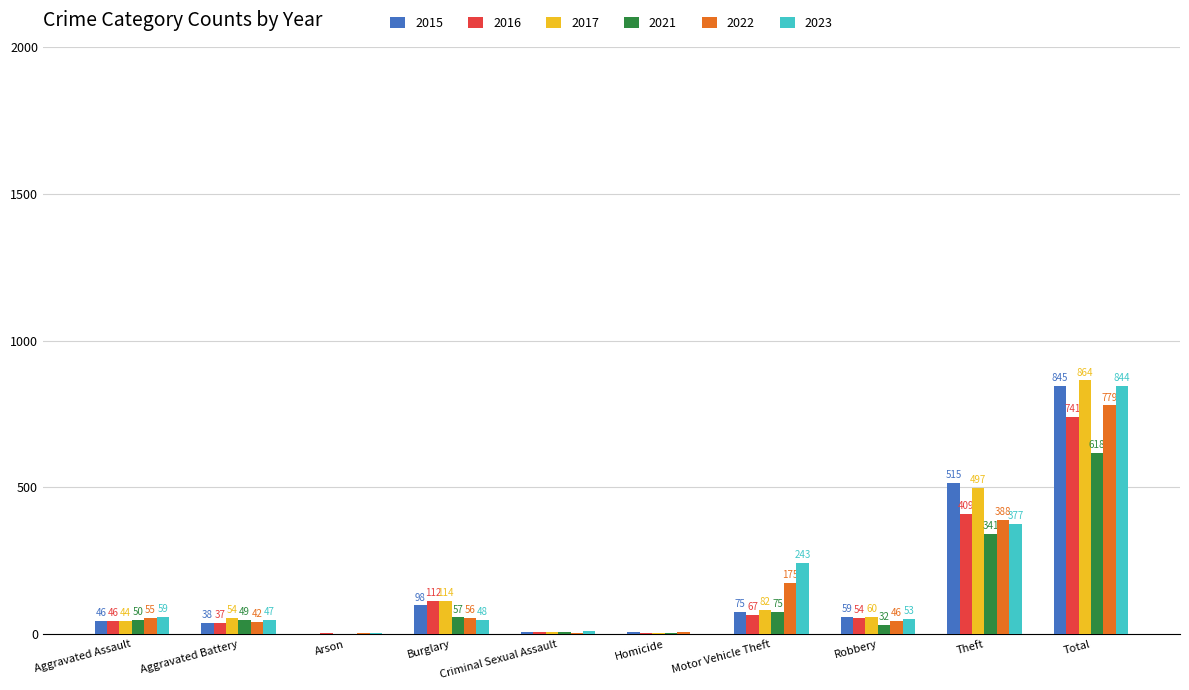

Reading left to right, transcribe all the data shown in this chart.

2015: Aggravated Assault=46	Aggravated Battery=38	Arson=1	Burglary=98	Criminal Sexual Assault=7	Homicide=6	Motor Vehicle Theft=75	Robbery=59	Theft=515	Total=845
2016: Aggravated Assault=46	Aggravated Battery=37	Arson=4	Burglary=112	Criminal Sexual Assault=7	Homicide=5	Motor Vehicle Theft=67	Robbery=54	Theft=409	Total=741
2017: Aggravated Assault=44	Aggravated Battery=54	Arson=2	Burglary=114	Criminal Sexual Assault=7	Homicide=4	Motor Vehicle Theft=82	Robbery=60	Theft=497	Total=864
2021: Aggravated Assault=50	Aggravated Battery=49	Arson=1	Burglary=57	Criminal Sexual Assault=9	Homicide=4	Motor Vehicle Theft=75	Robbery=32	Theft=341	Total=618
2022: Aggravated Assault=55	Aggravated Battery=42	Arson=3	Burglary=56	Criminal Sexual Assault=5	Homicide=9	Motor Vehicle Theft=175	Robbery=46	Theft=388	Total=779
2023: Aggravated Assault=59	Aggravated Battery=47	Arson=4	Burglary=48	Criminal Sexual Assault=11	Homicide=2	Motor Vehicle Theft=243	Robbery=53	Theft=377	Total=844